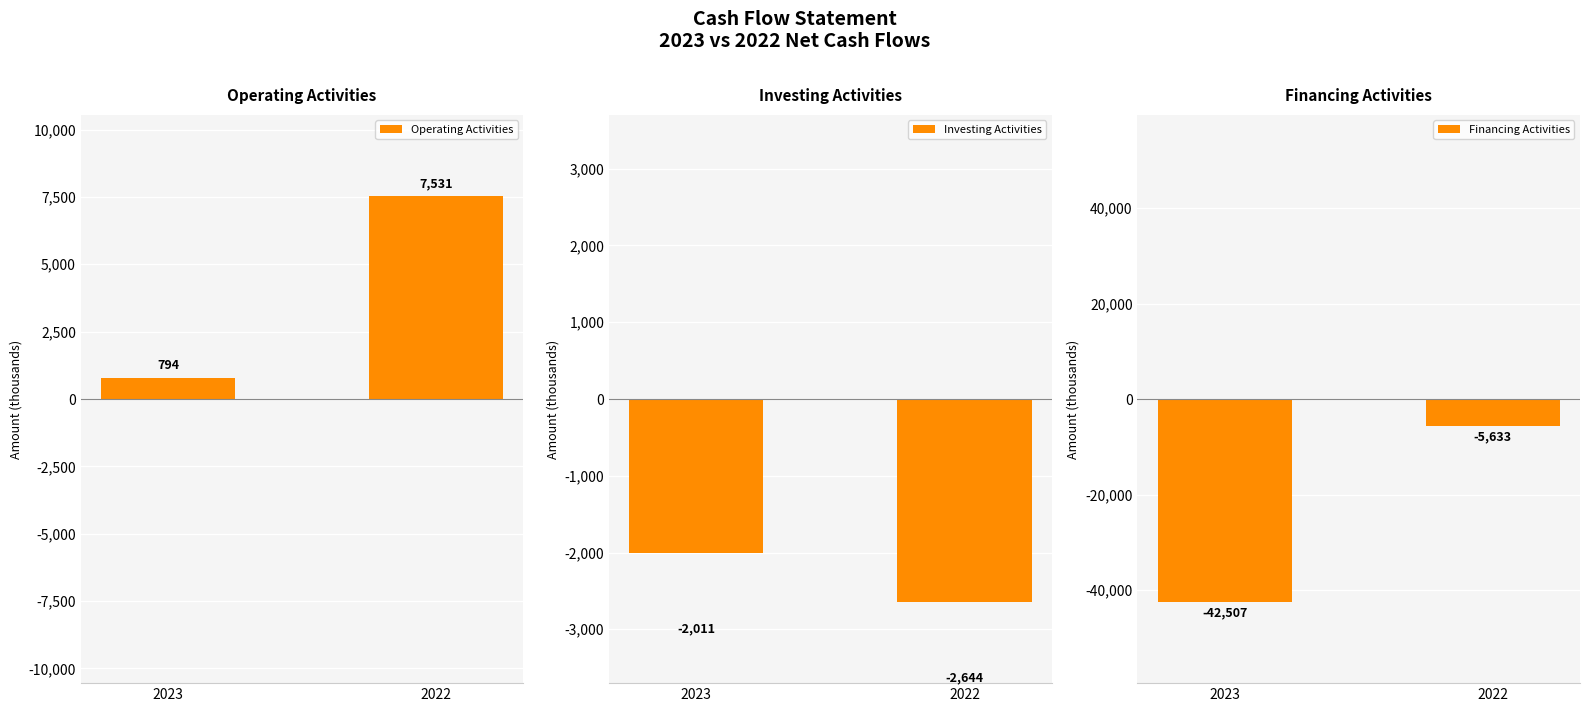

Between 2023 and 2022, which series saw the biggest shift?

Financing Activities